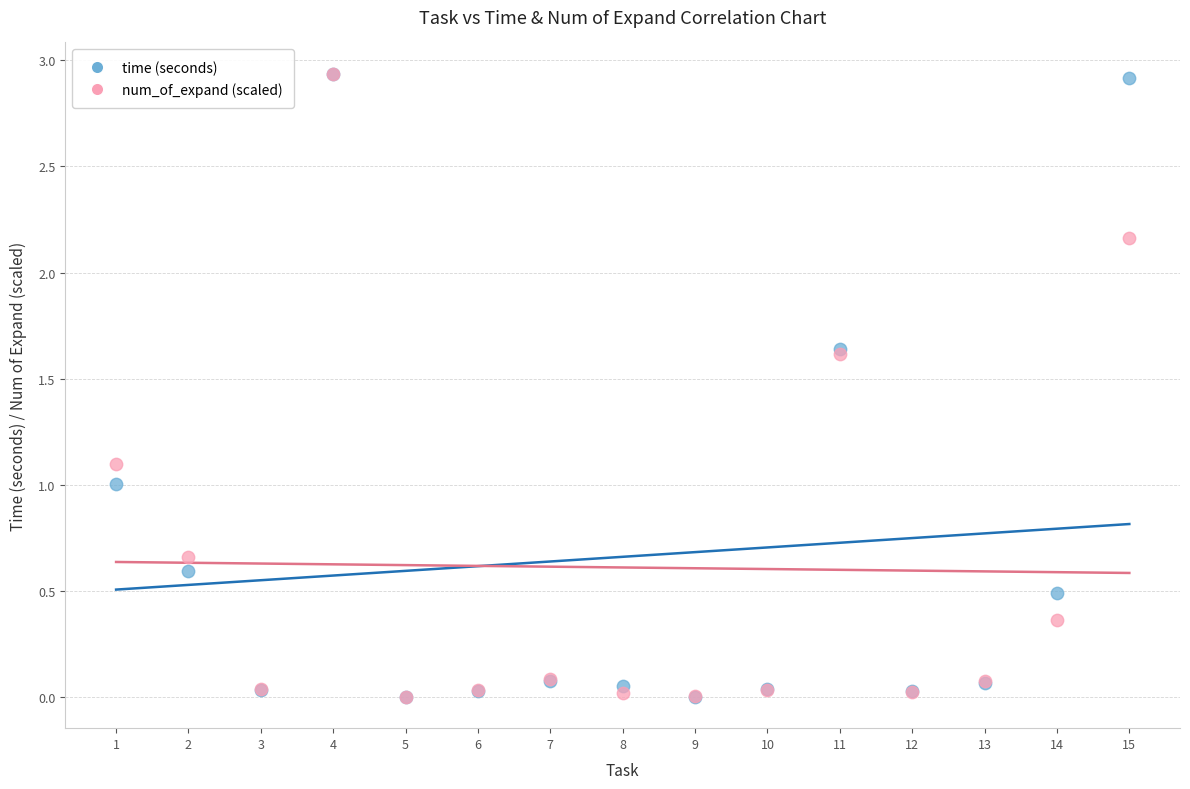

What are all the series names shown in the legend?

time (seconds), num_of_expand (scaled)